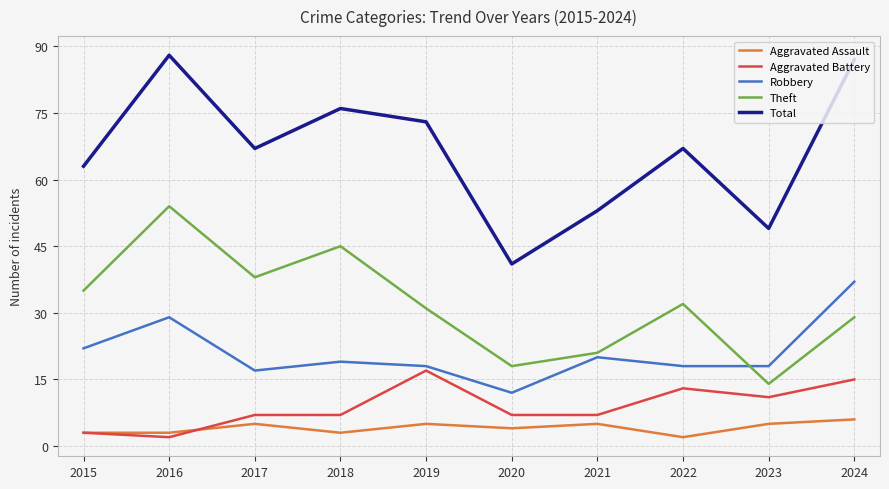

Reading right to left, what are all the values shown in this chart?

Aggravated Assault: 2024=6	2023=5	2022=2	2021=5	2020=4	2019=5	2018=3	2017=5	2016=3	2015=3
Aggravated Battery: 2024=15	2023=11	2022=13	2021=7	2020=7	2019=17	2018=7	2017=7	2016=2	2015=3
Robbery: 2024=37	2023=18	2022=18	2021=20	2020=12	2019=18	2018=19	2017=17	2016=29	2015=22
Theft: 2024=29	2023=14	2022=32	2021=21	2020=18	2019=31	2018=45	2017=38	2016=54	2015=35
Total: 2024=87	2023=49	2022=67	2021=53	2020=41	2019=73	2018=76	2017=67	2016=88	2015=63